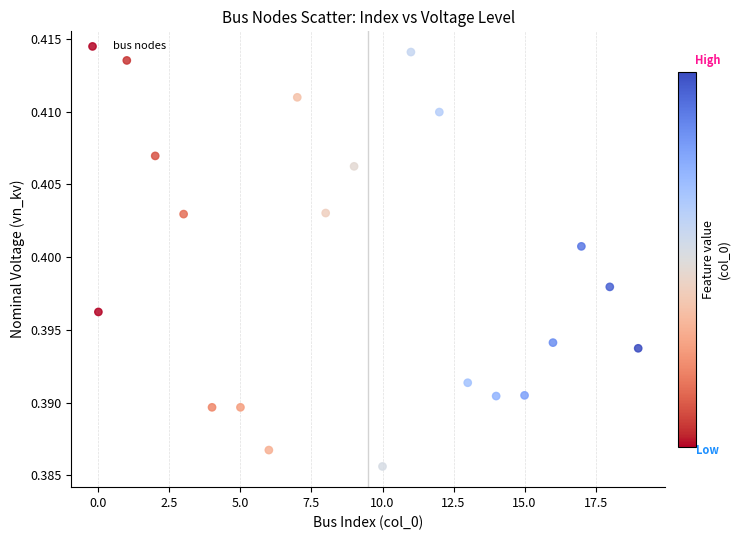

How many points are shown in the scatter plot?

20